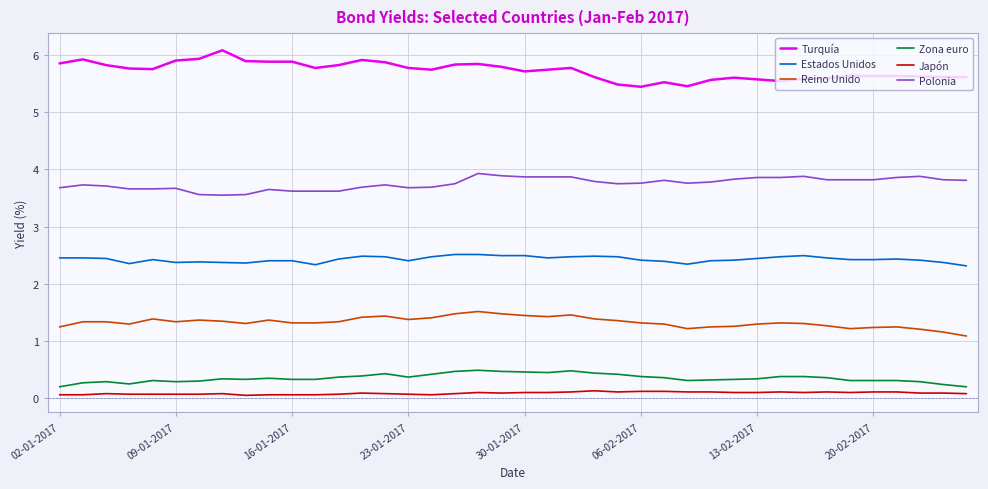

Which series has the largest total across all categories?

Turquía